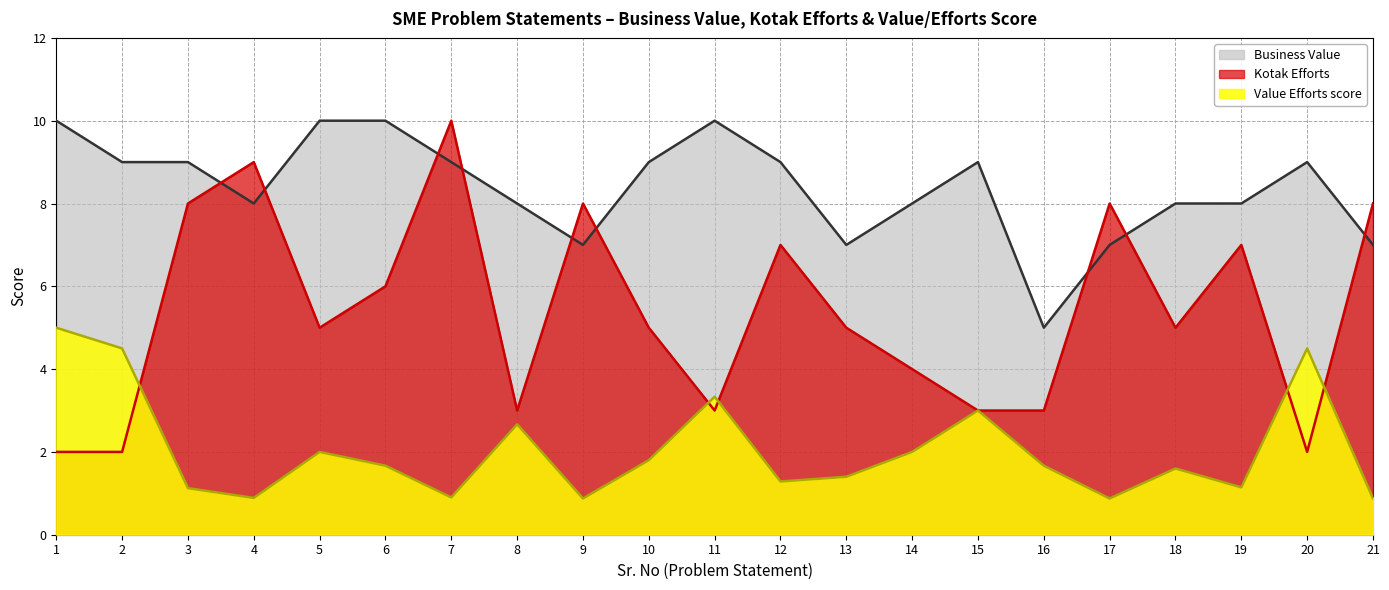

The value of Value Efforts score at 2 is 4.5. True or false?

True